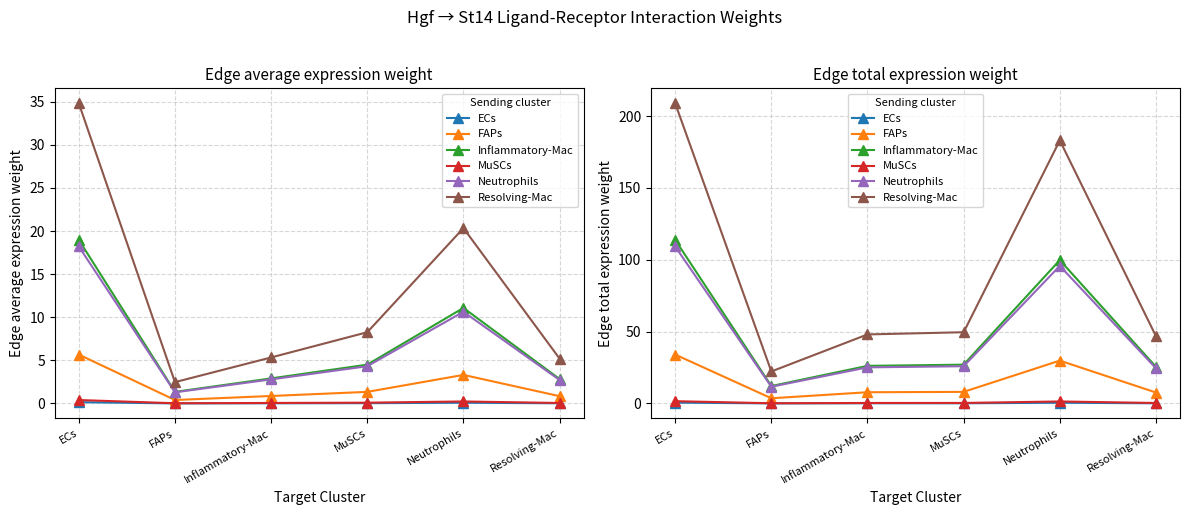

True or false: Resolving-Mac and FAPs intersect in this chart.

False